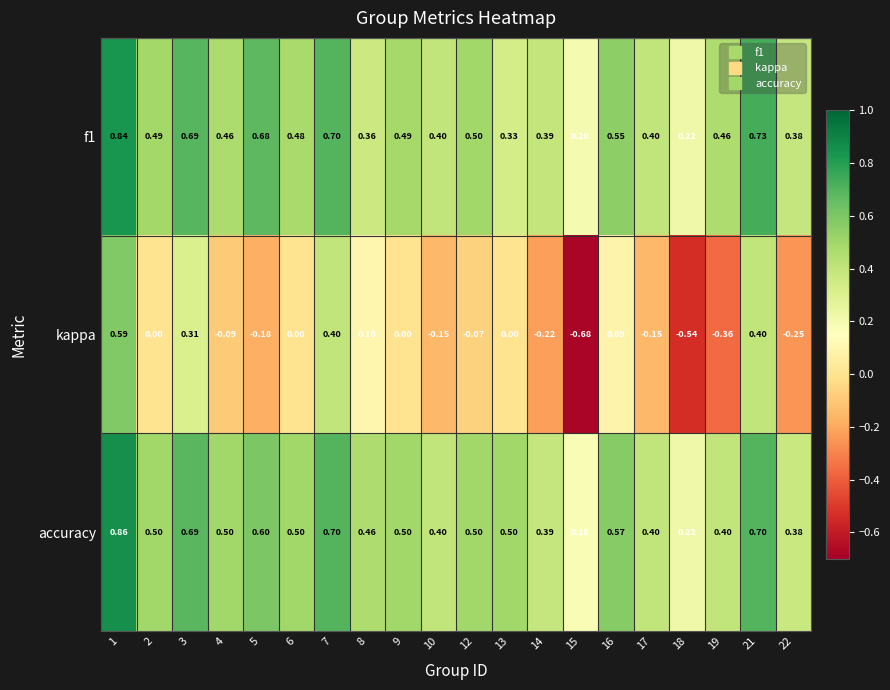

Which series has the widest spread of values?

kappa